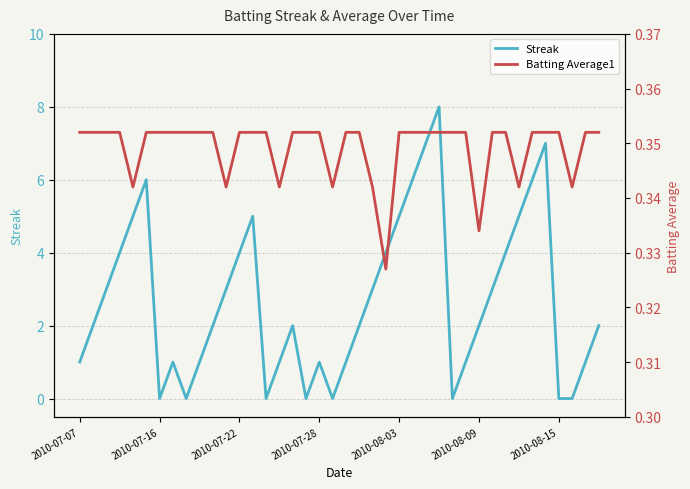

The value of Streak at 2010-07-22 is 4. True or false?

True